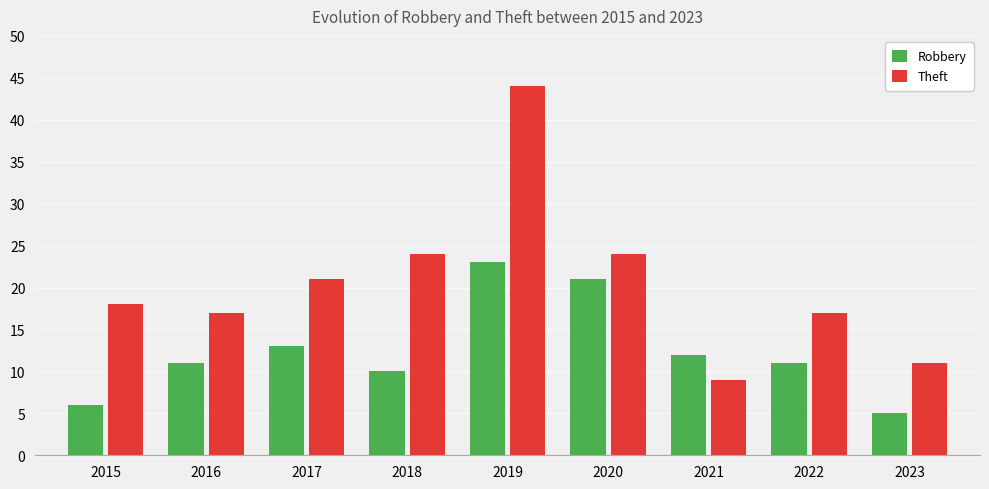

What is the sum of the Theft values at 2023 and 2015?

29